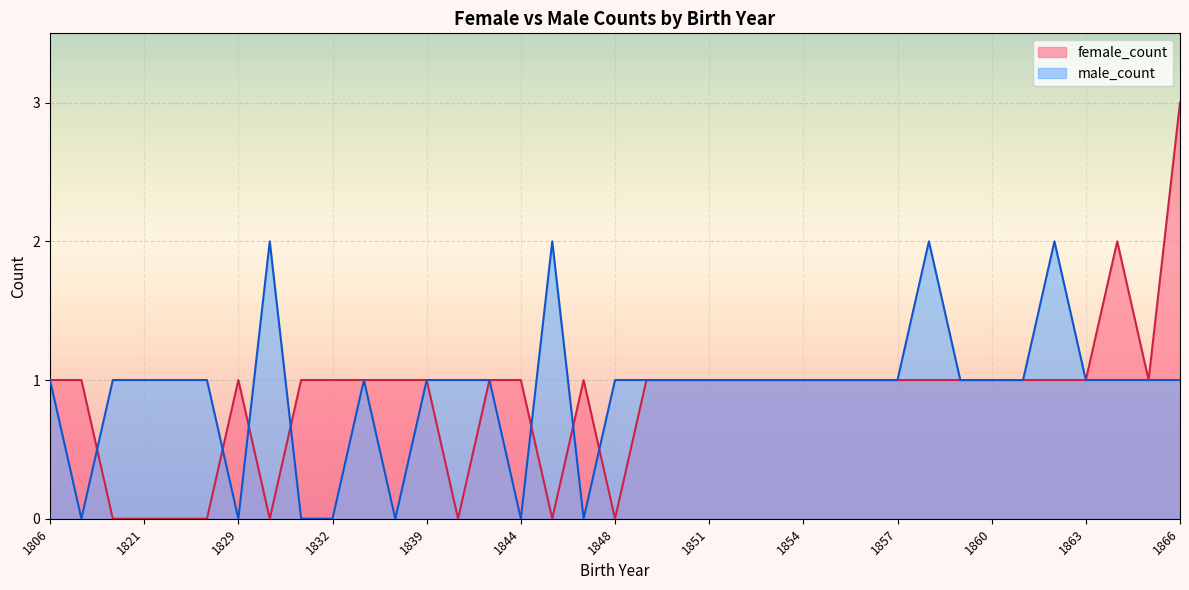

How many male_count values are between 1 and 2?

30